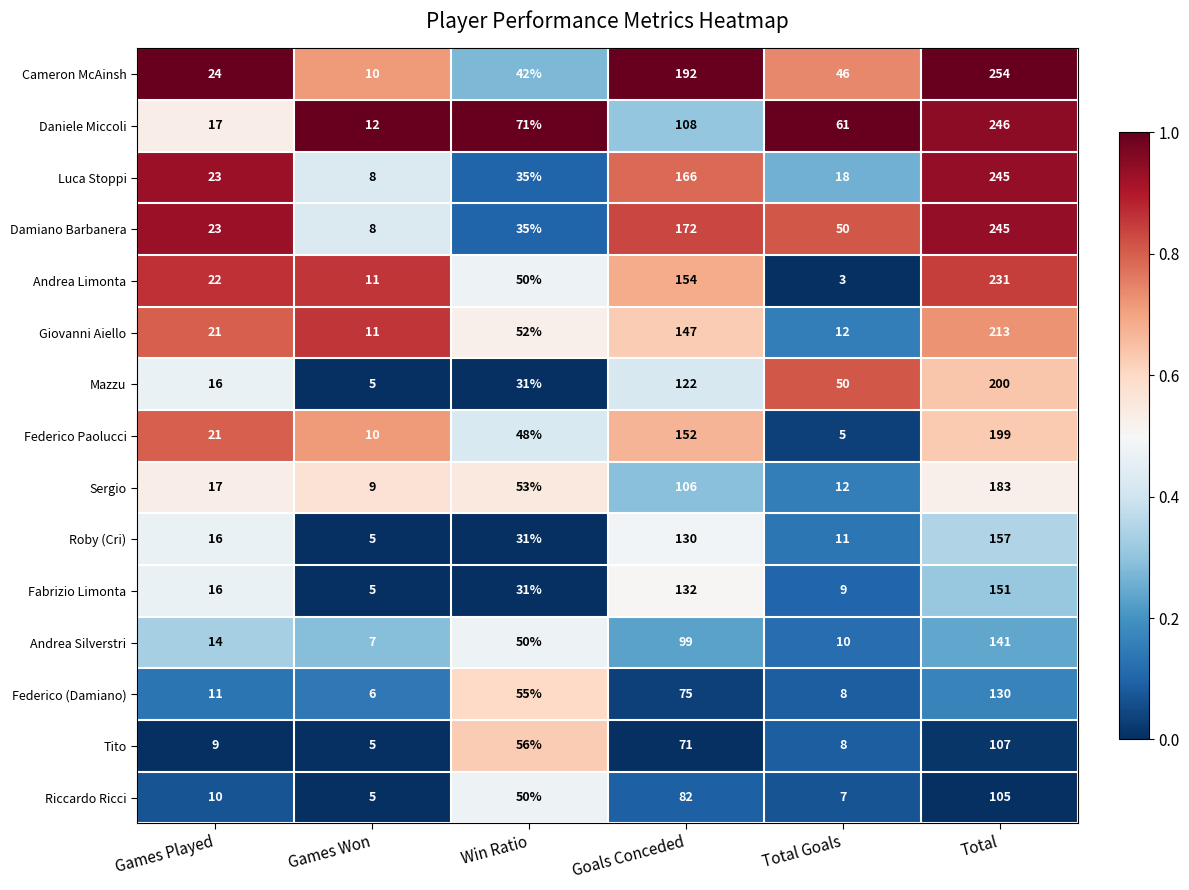

What is the total value across all series at Games Won?

117